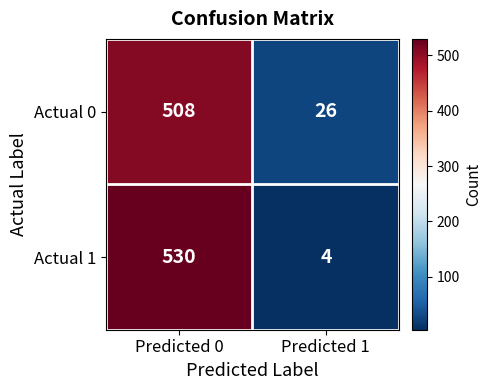

Which series changed the most between Predicted 0 and Predicted 1?

Actual 1